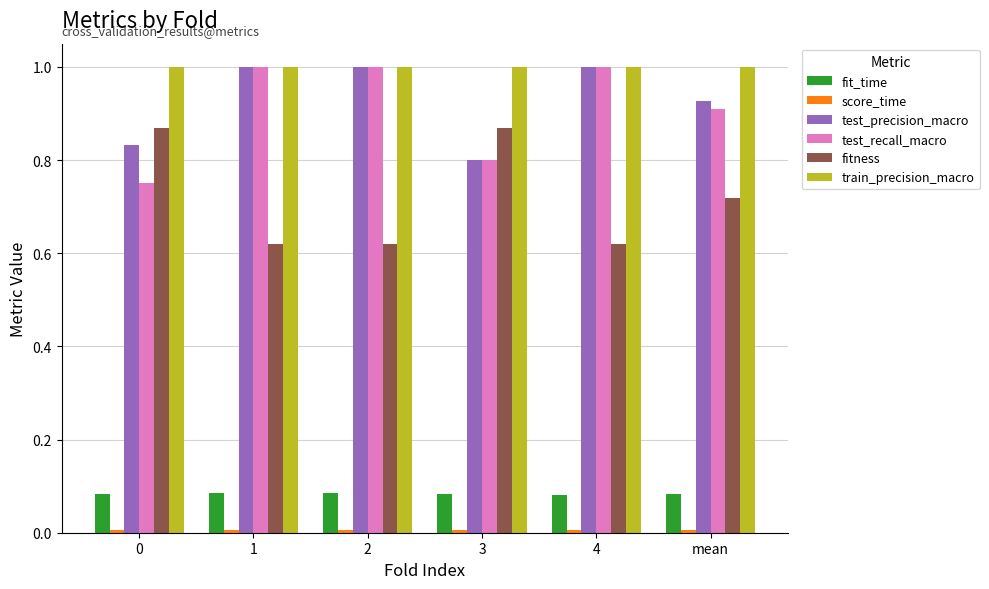

Which series has the largest total across all categories?

train_precision_macro